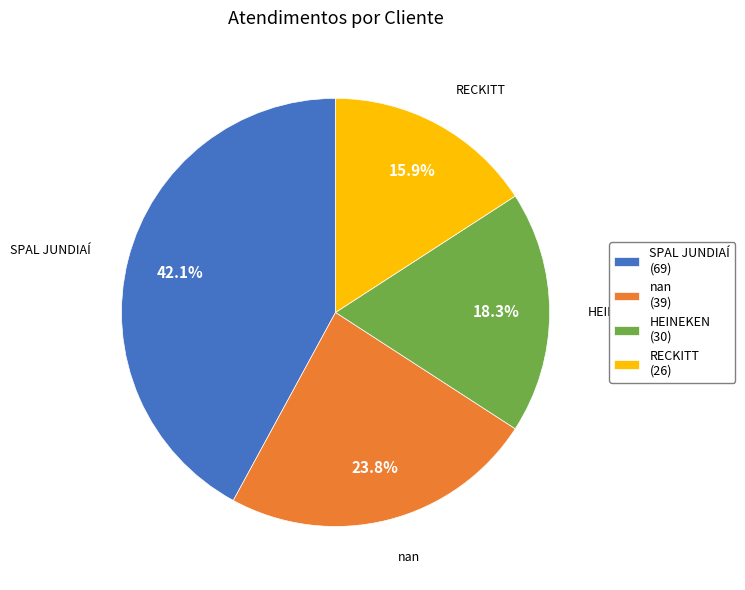

Is SPAL JUNDIAÍ (69) the majority of the pie?

No